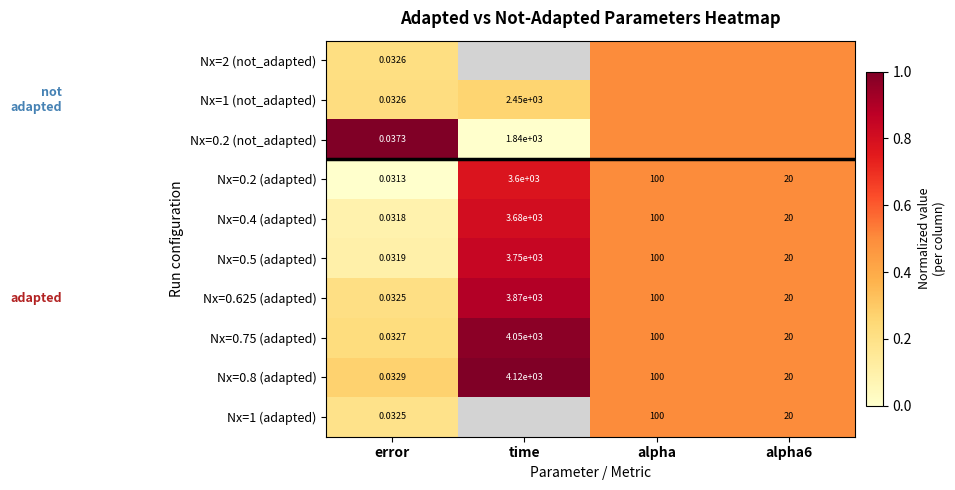

At which label is Nx=0.4 (adapted) closest to 1840?

alpha